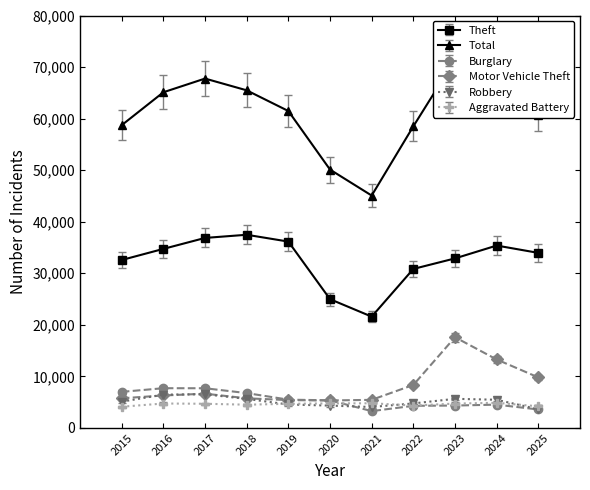

True or false: Motor Vehicle Theft has a value of 2902.1 at 2024.

False